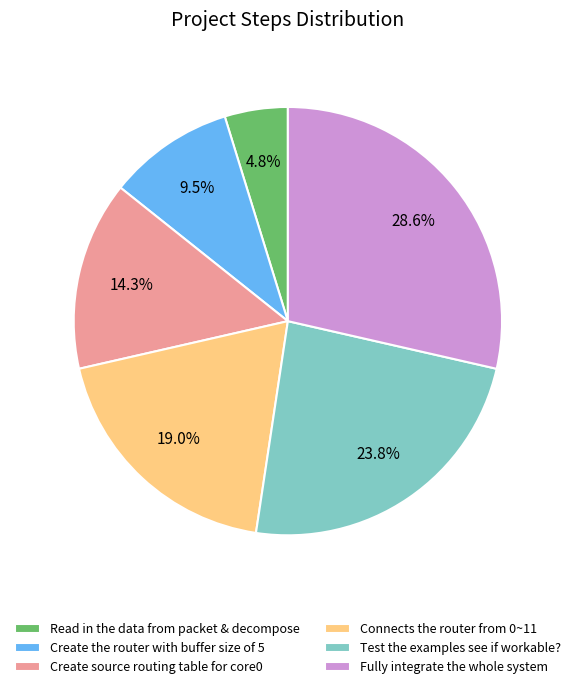

What portion of the pie excludes Connects the router from 0~11?

81.0%